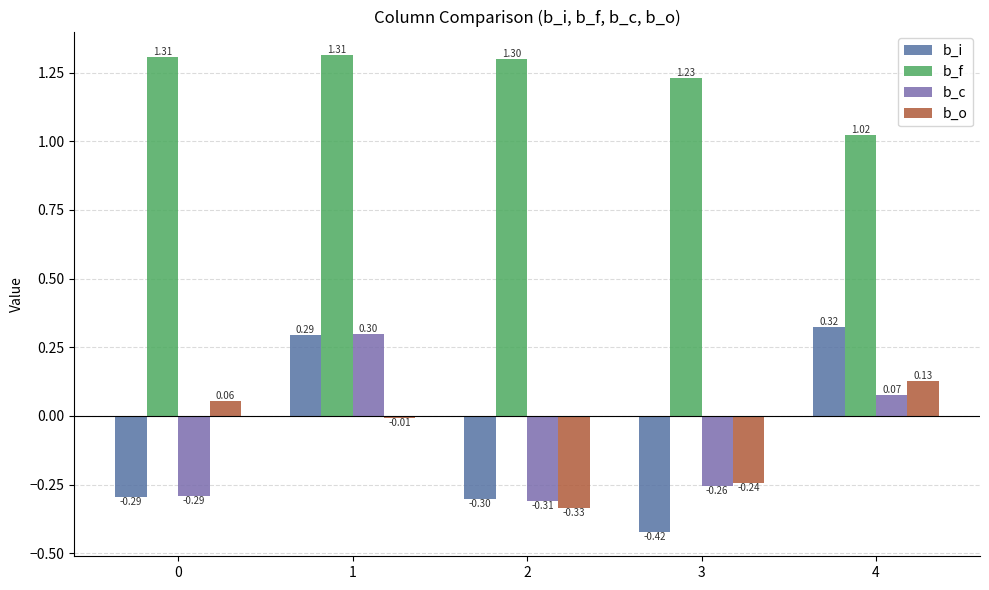

Where is b_o nearest to the value 0?

1